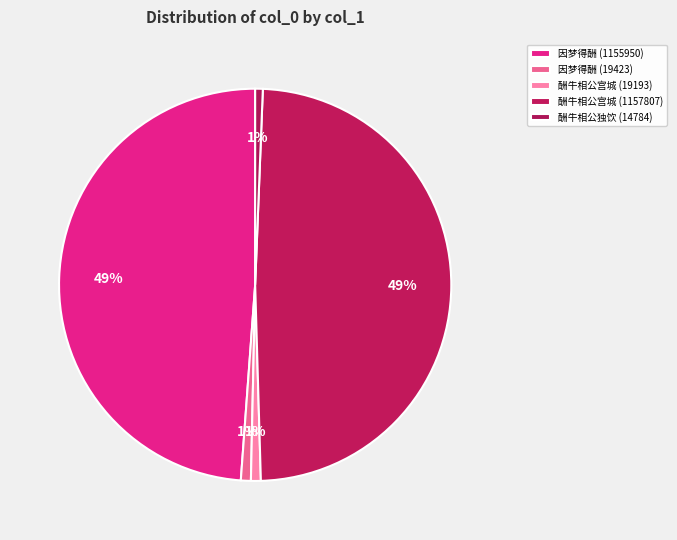

How many segments does this pie chart have?

5